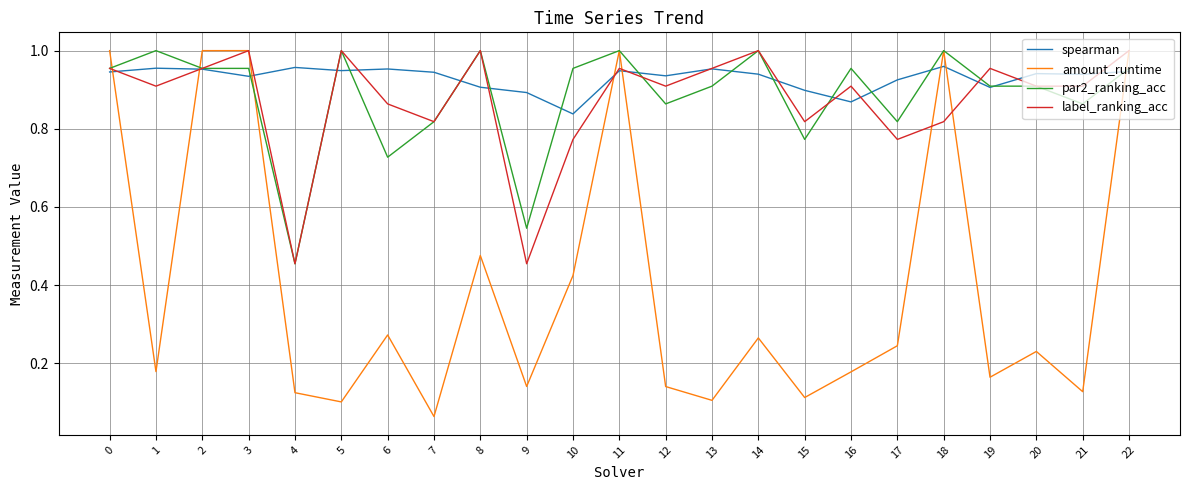

True or false: label_ranking_acc has a value of 1.7 at 2.

False